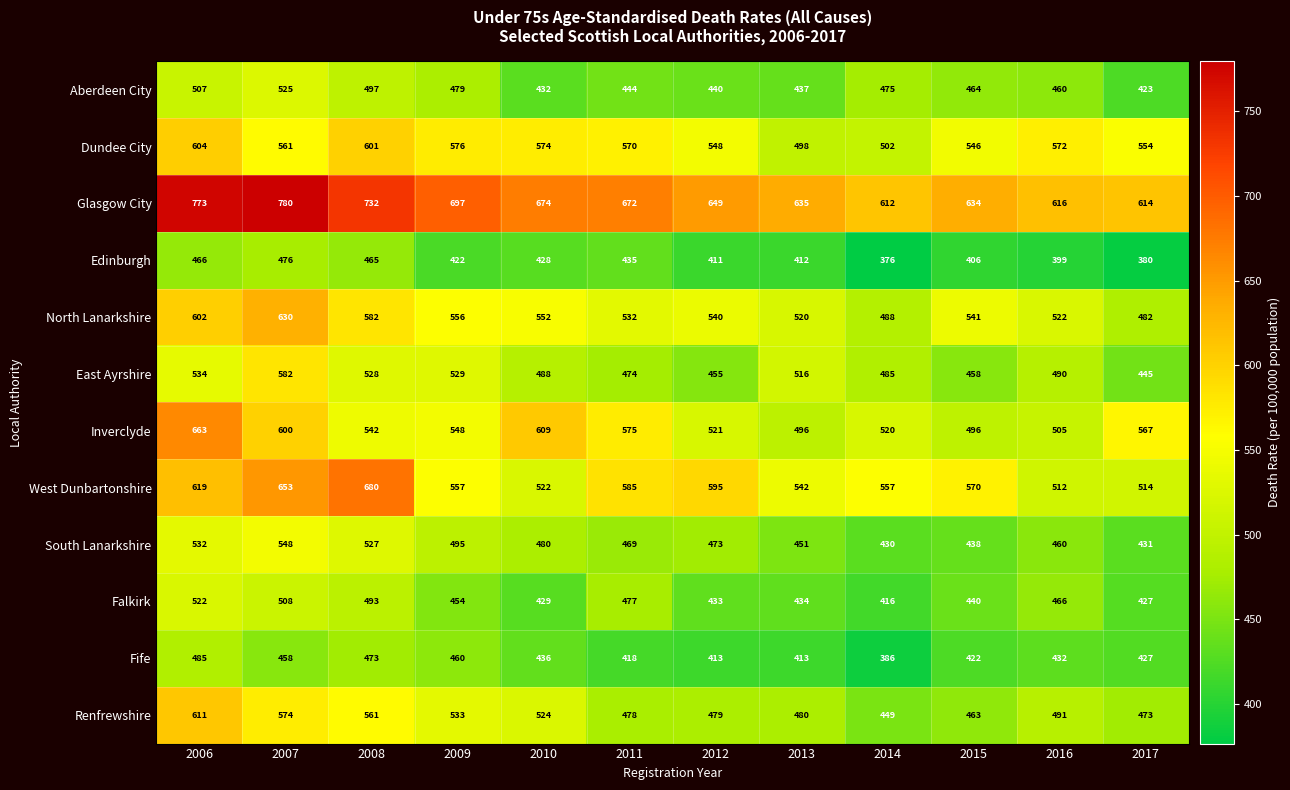

Between 2007 and 2008, which series saw the biggest shift?

Inverclyde